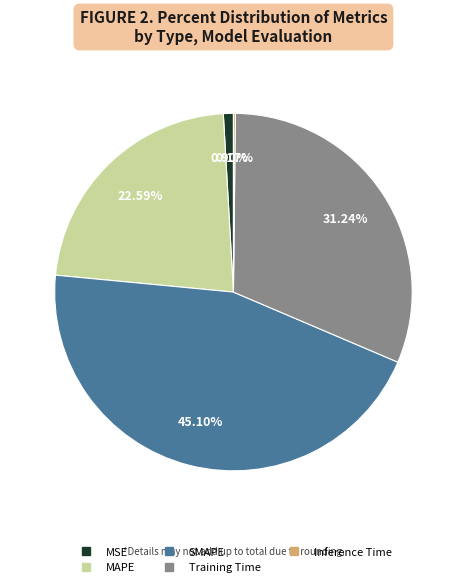

Between MAPE and MSE, which is larger?

MAPE